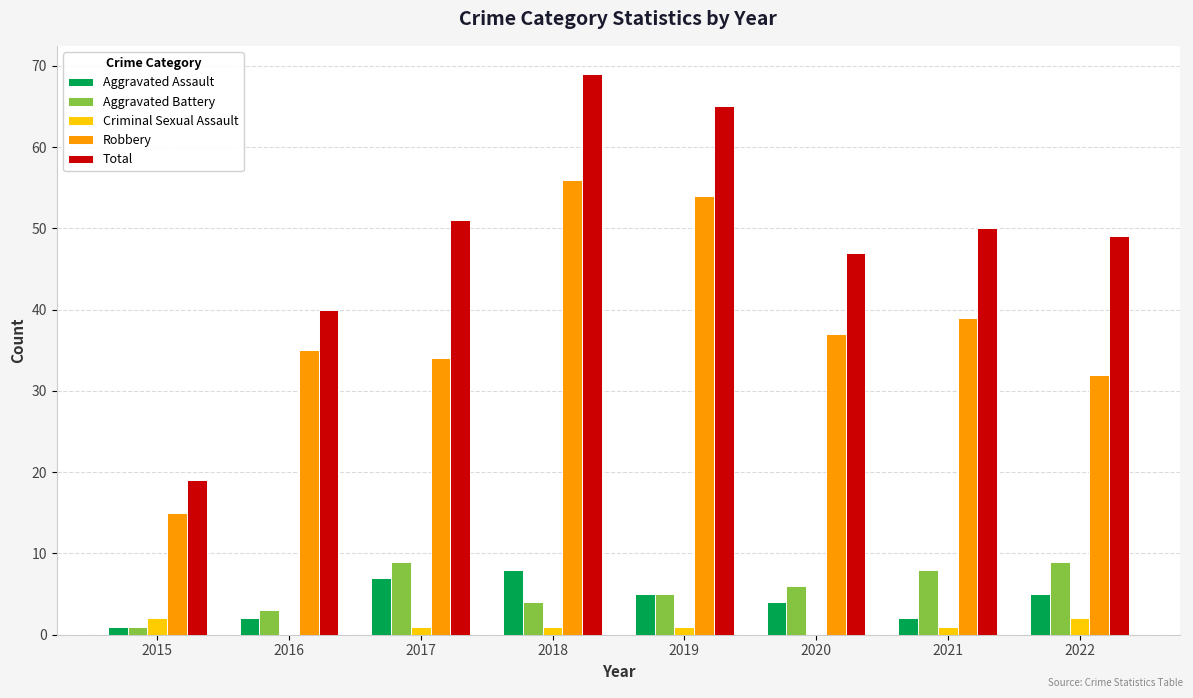

Which series has the largest range (max minus min)?

Total